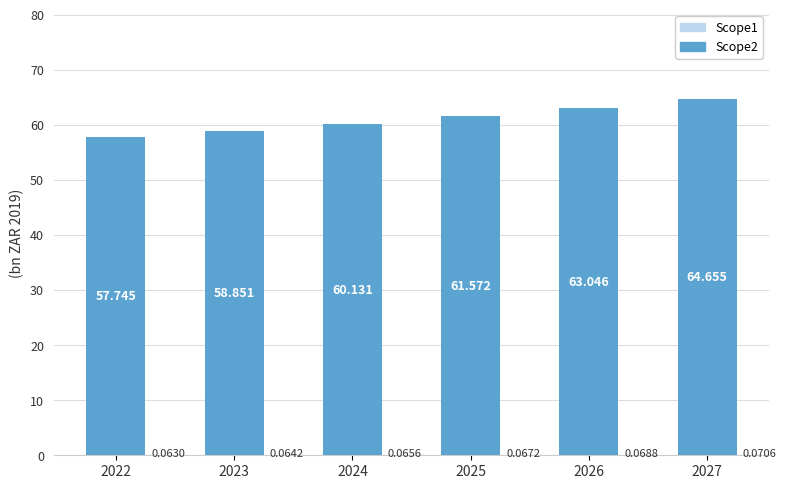

True or false: Scope1 has a value of 0.0 at 2024.

False